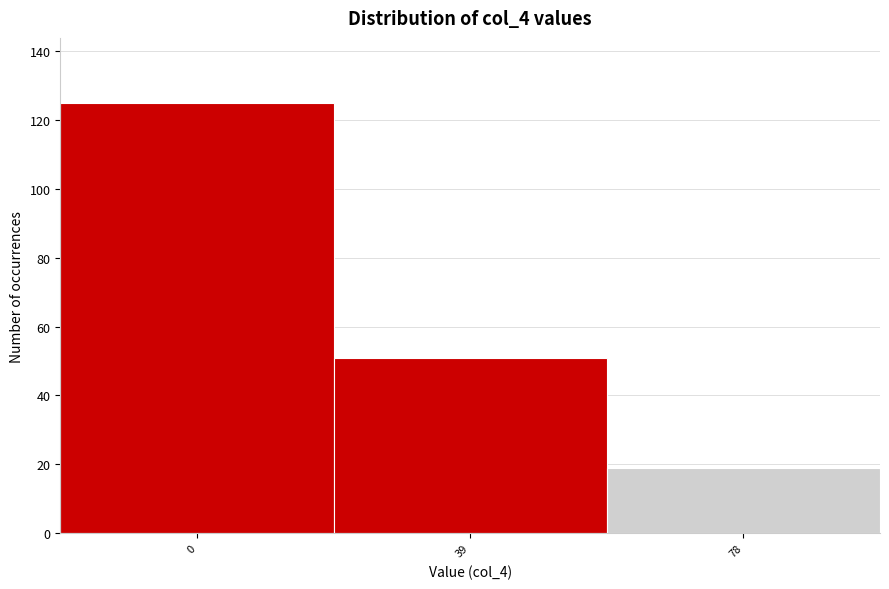

Reading right to left, list all the values displayed in this chart.

78=19	39=51	0=125